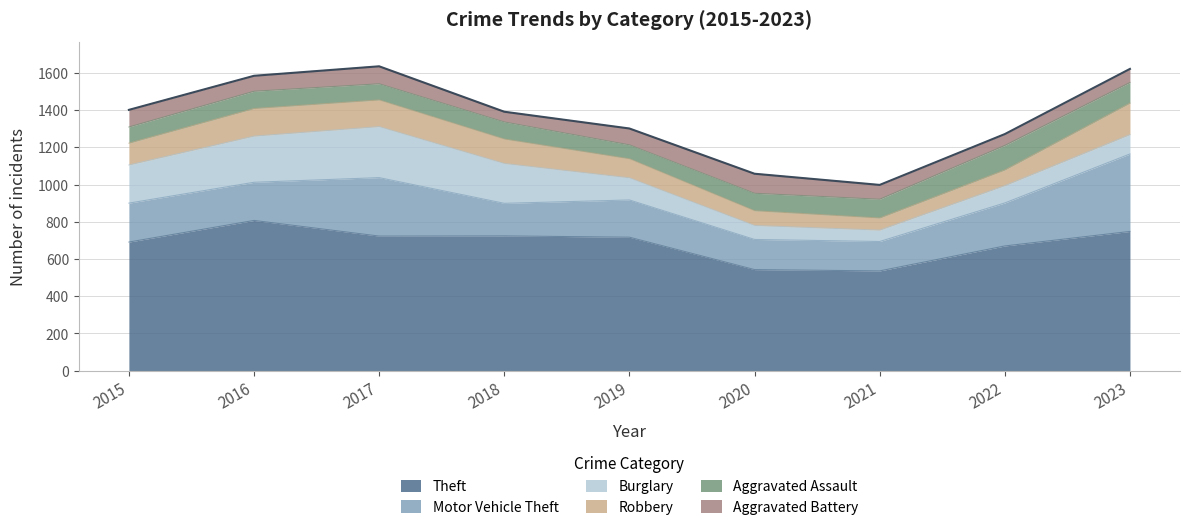

The value of Motor Vehicle Theft at 2015 is 319. True or false?

False